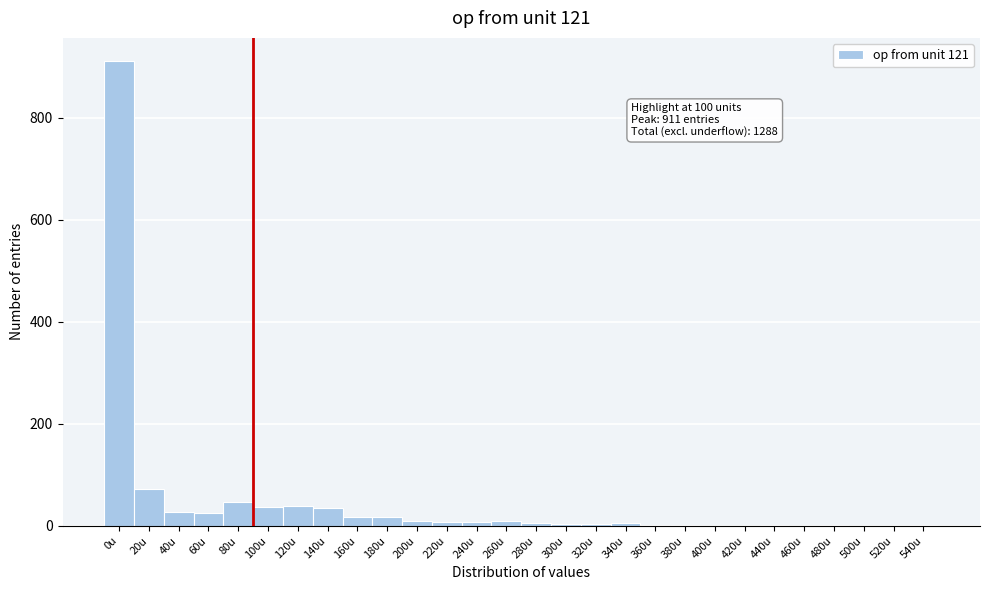

The value at 500u is 0. True or false?

True